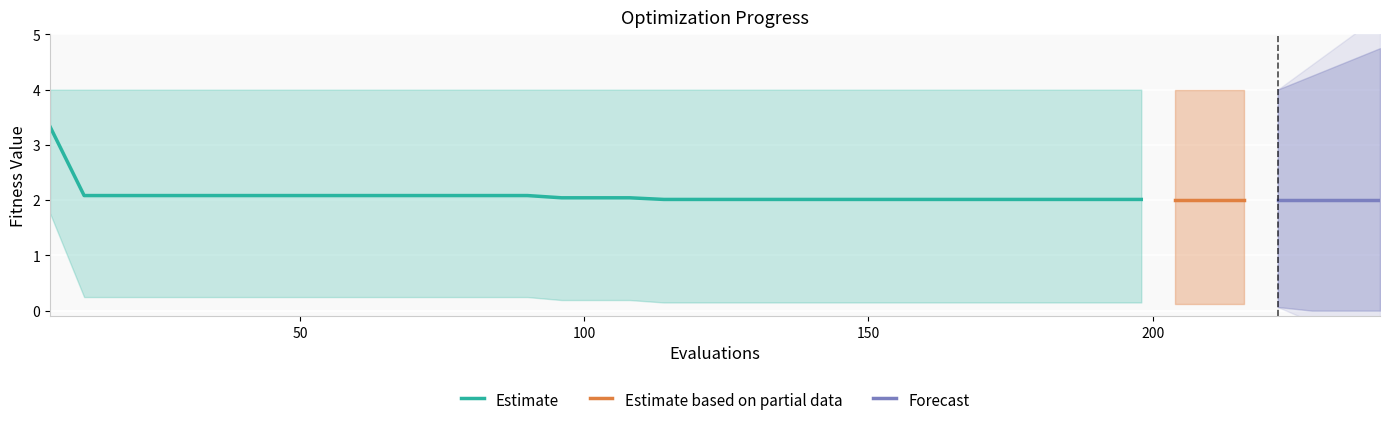

What is the maximum value shown in the chart?

4.0